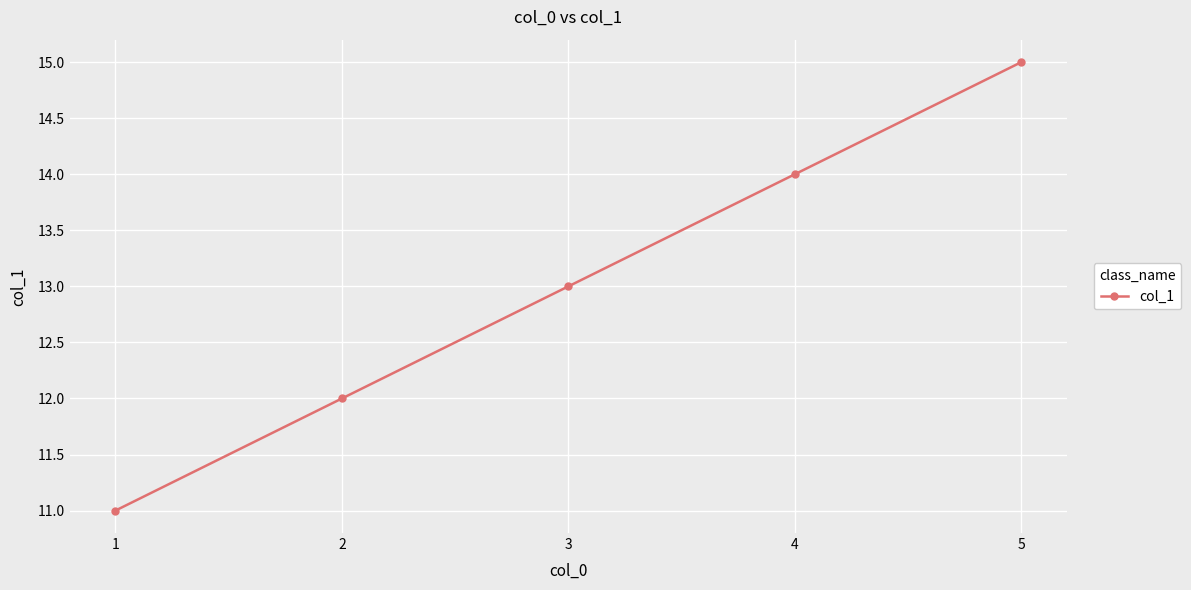

Is it true that the value at 5 is 23?

False